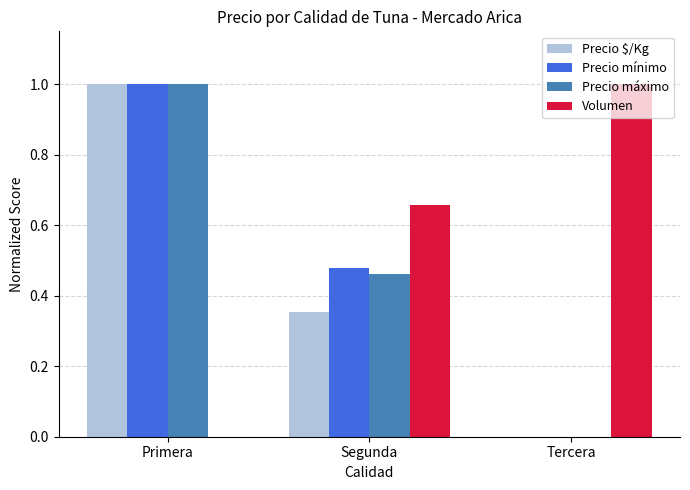

At which label does Precio máximo reach its peak?

Primera